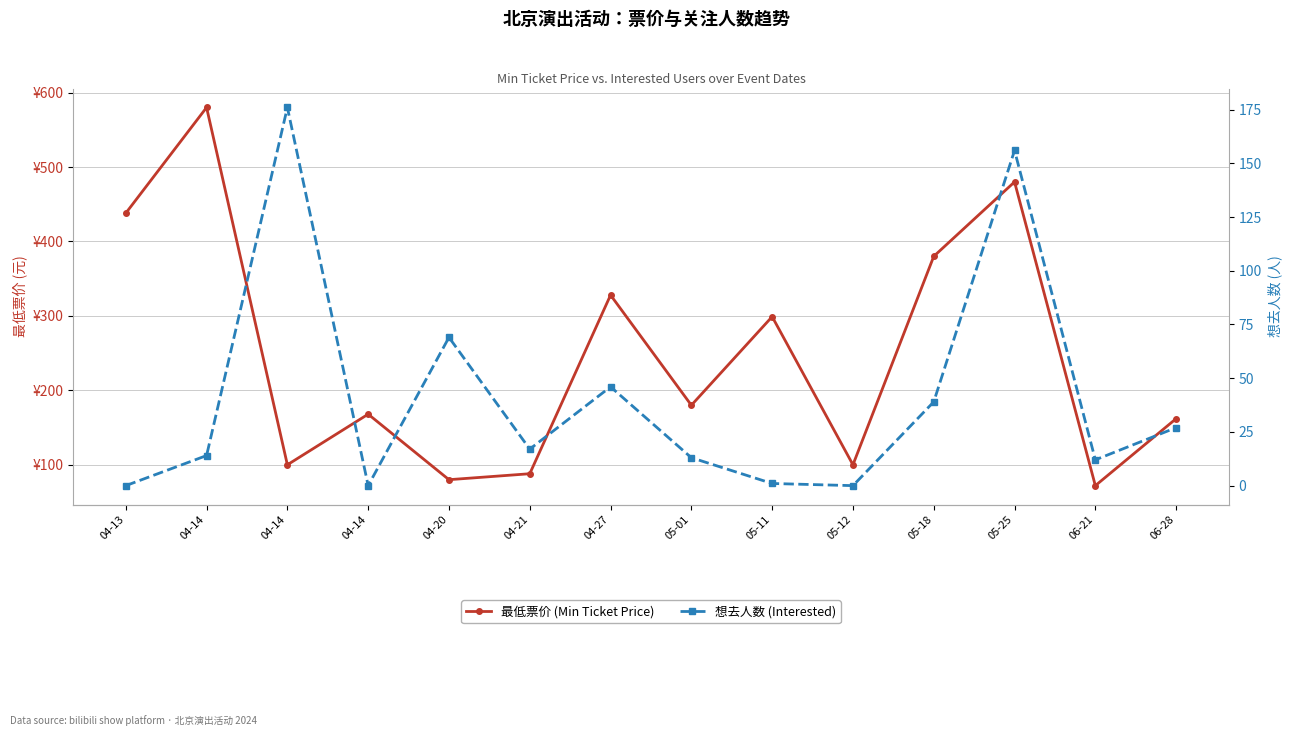

Reading left to right, extract all data points from this chart.

最低票价 (Min Ticket Price): 04-13=438	04-14=580	04-14=100	04-14=168	04-20=80	04-21=88	04-27=328	05-01=180	05-11=299	05-12=100	05-18=380	05-25=480	06-21=72	06-28=162
想去人数 (Interested): 04-13=0	04-14=14	04-14=176	04-14=0	04-20=69	04-21=17	04-27=46	05-01=13	05-11=1	05-12=0	05-18=39	05-25=156	06-21=12	06-28=27